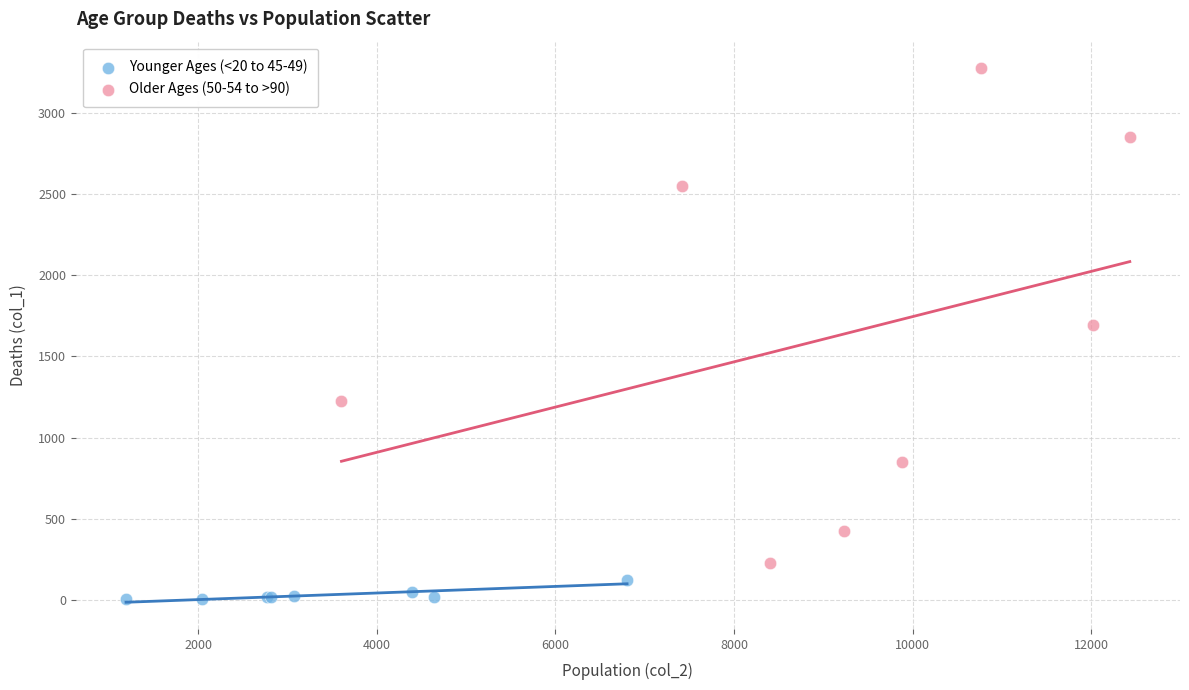

Which series reaches the minimum Y coordinate?

Younger Ages (<20 to 45-49)